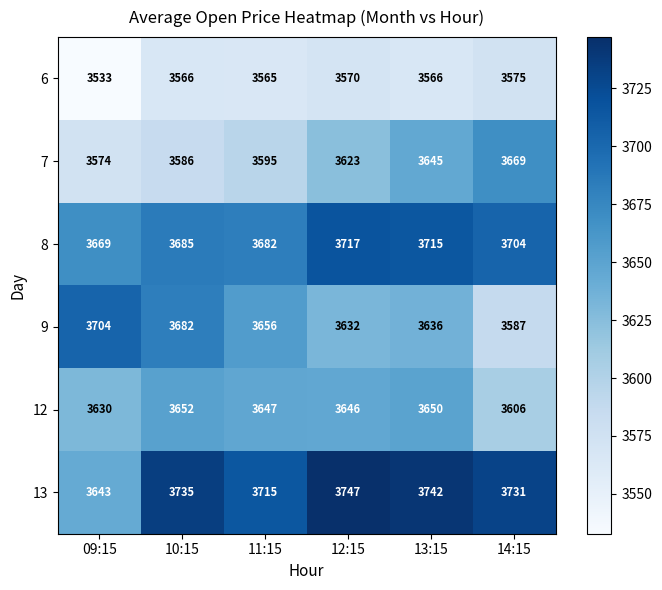

Is it true that 7 equals 4822 at 12:15?

False